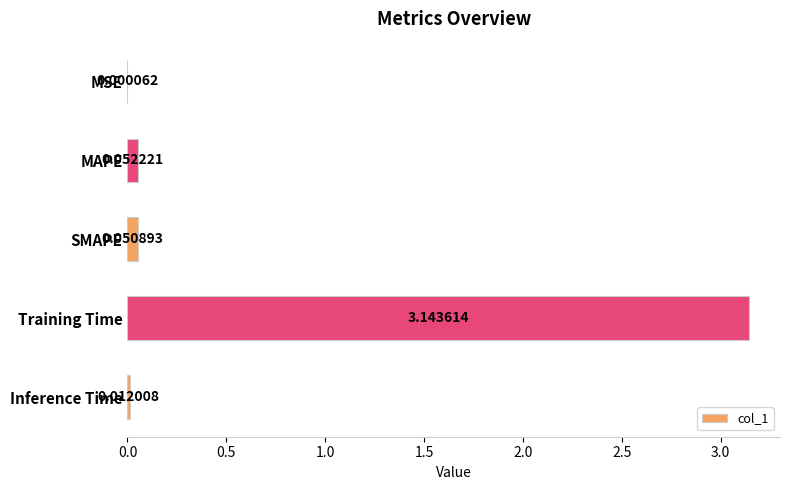

Which label corresponds to the largest value in the chart?

Training Time